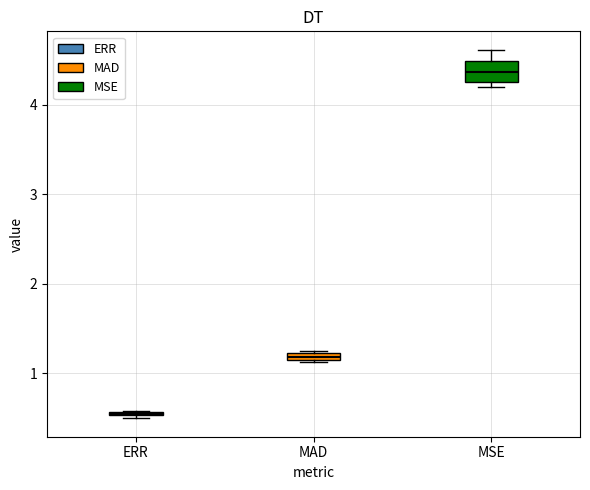

Which box's median line is the highest?

MSE